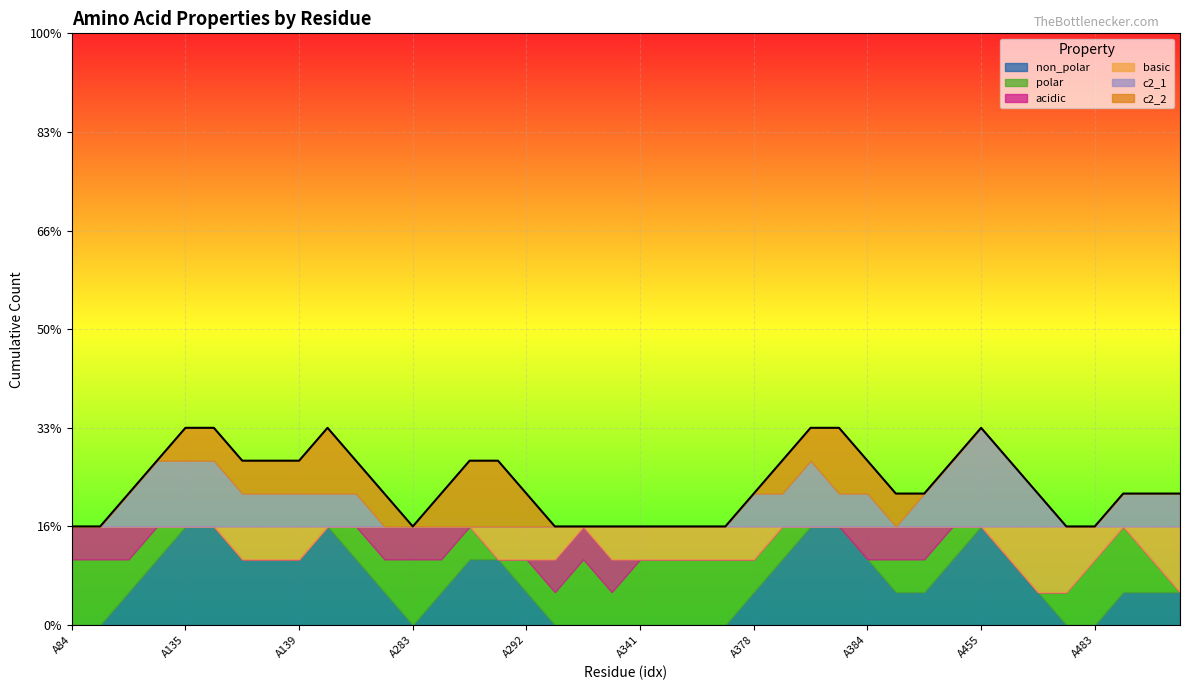

What is the sum of all basic values?

7